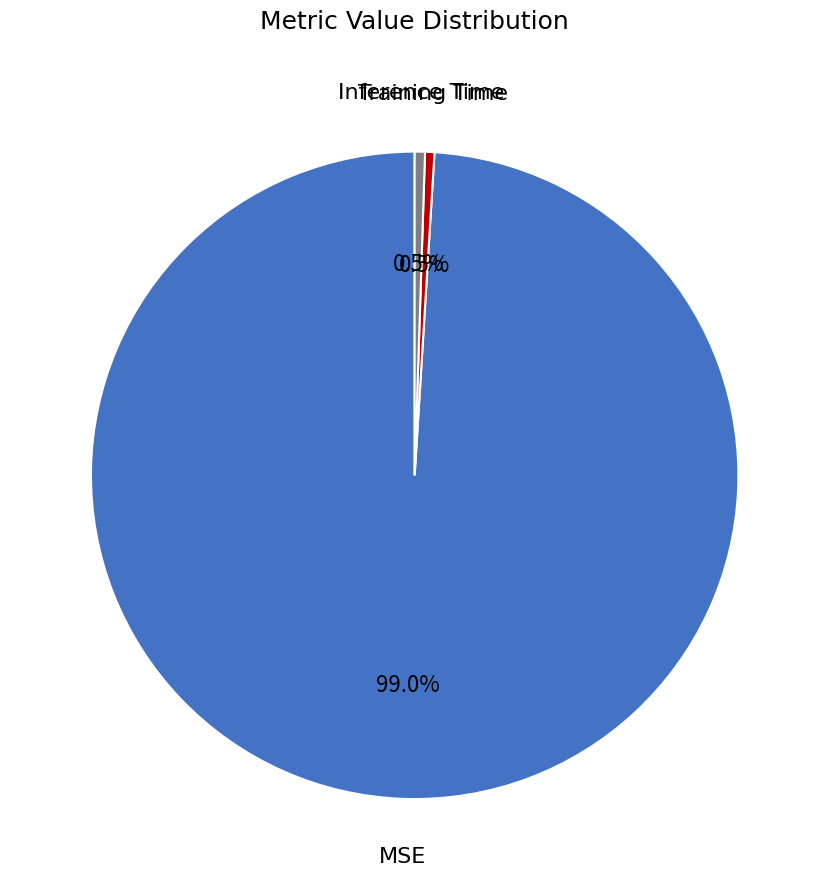

What percentage do MSE and Inference Time together represent?

99.5%